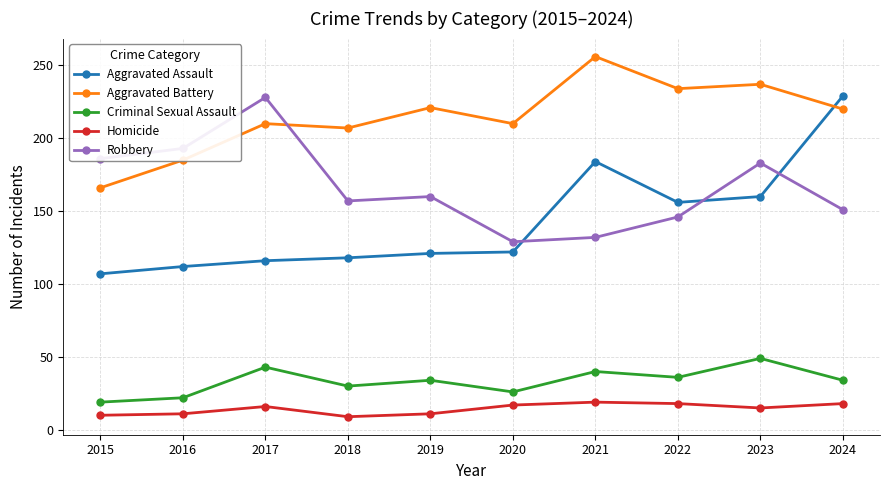

How many lines are shown in the chart?

5